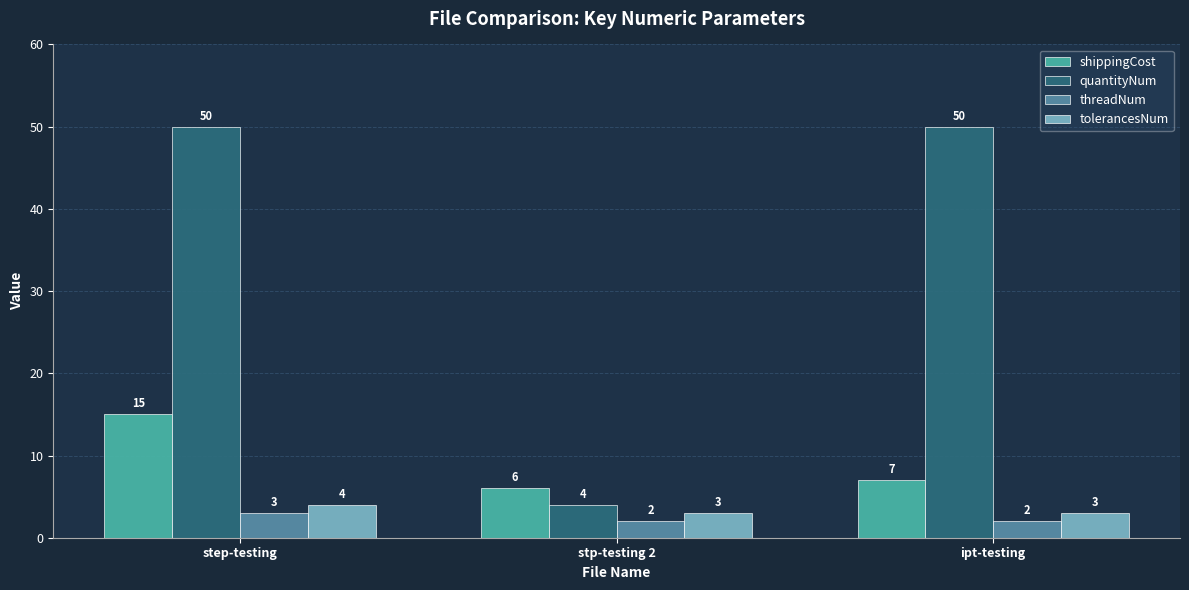

Between step-testing and stp-testing 2, which series saw the biggest shift?

quantityNum